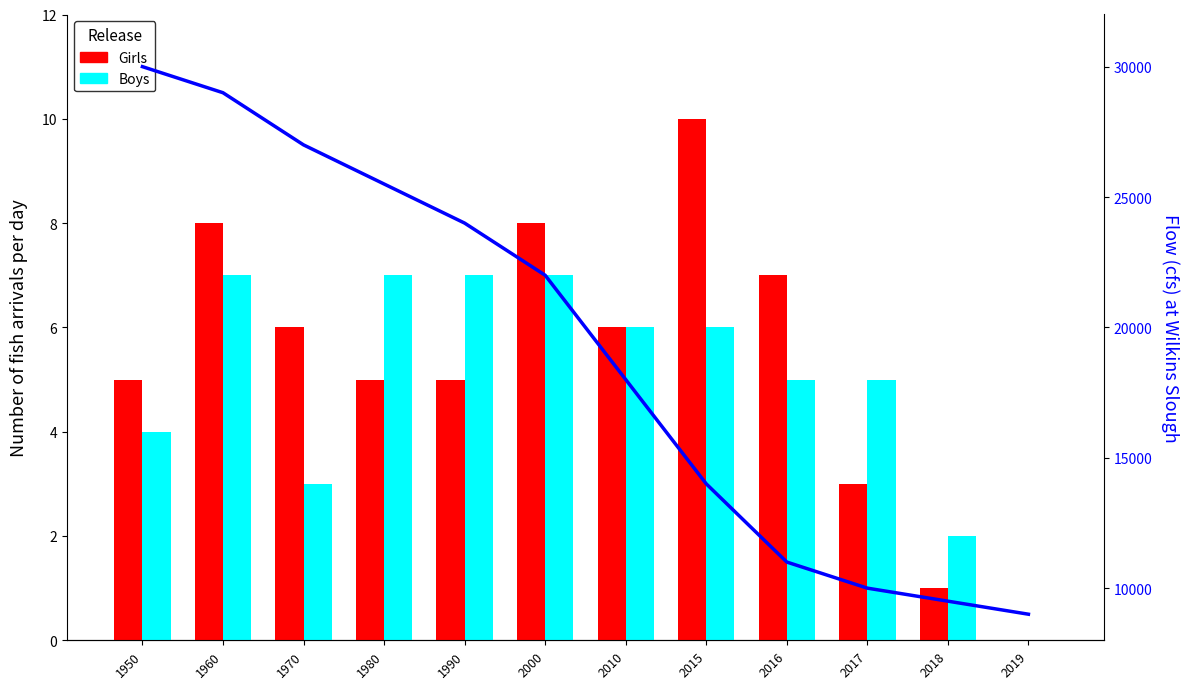

Is the value of Boys at 2019 greater than the value of Flow at 1980?

No